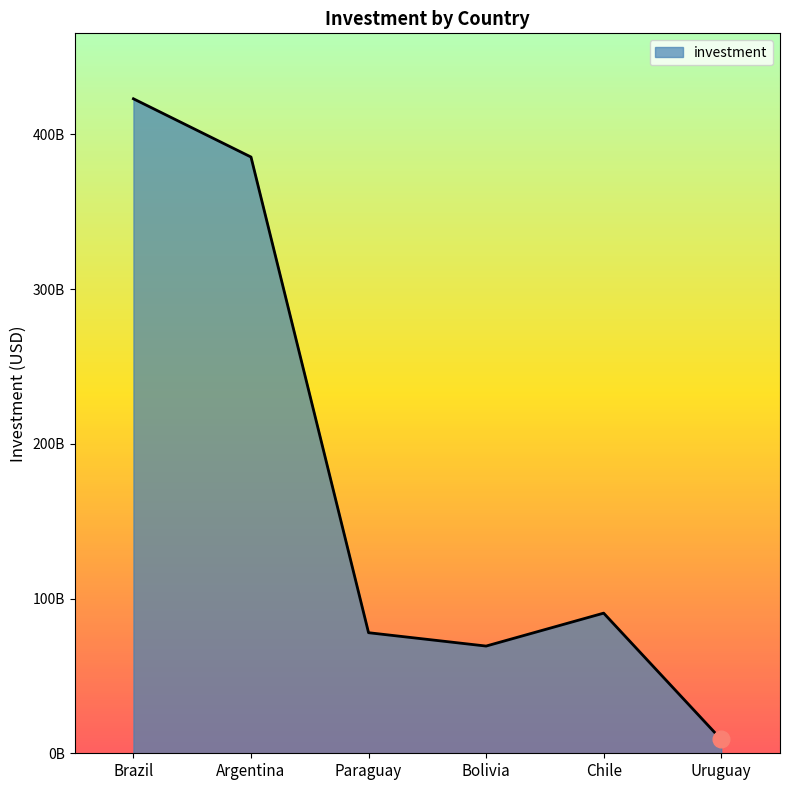

What is the difference between the values at Bolivia and Paraguay?

8637256515.9